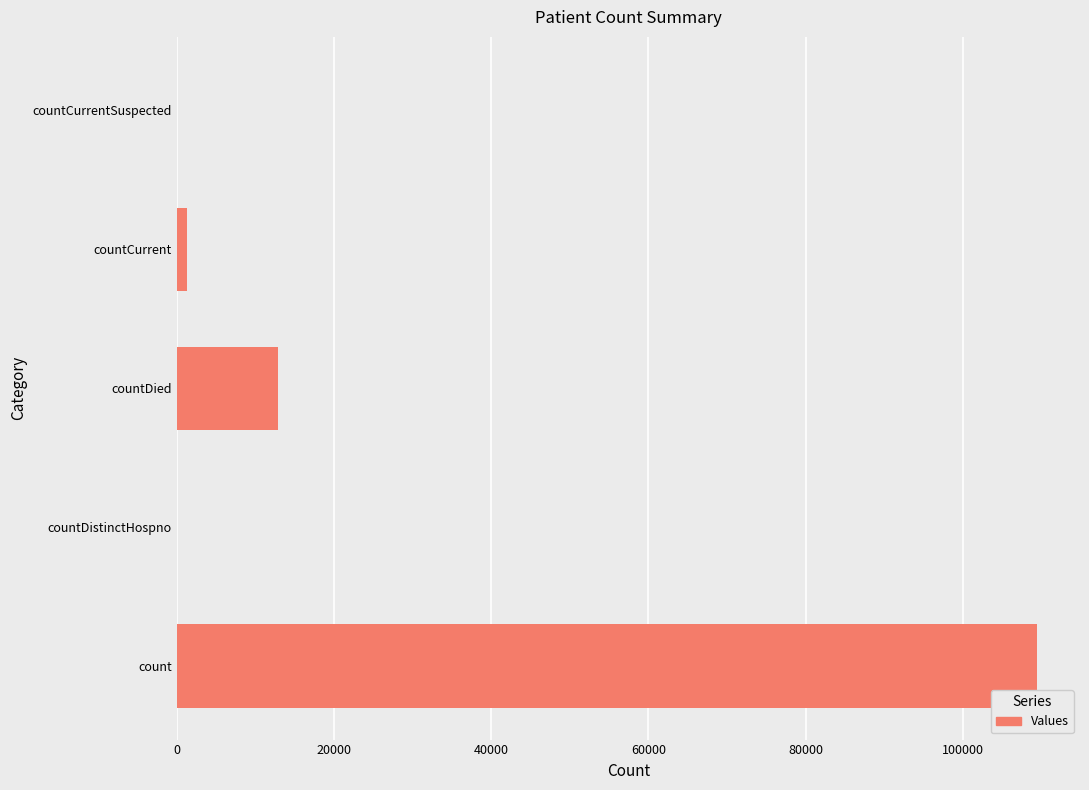

What is the sum of all values?

123618